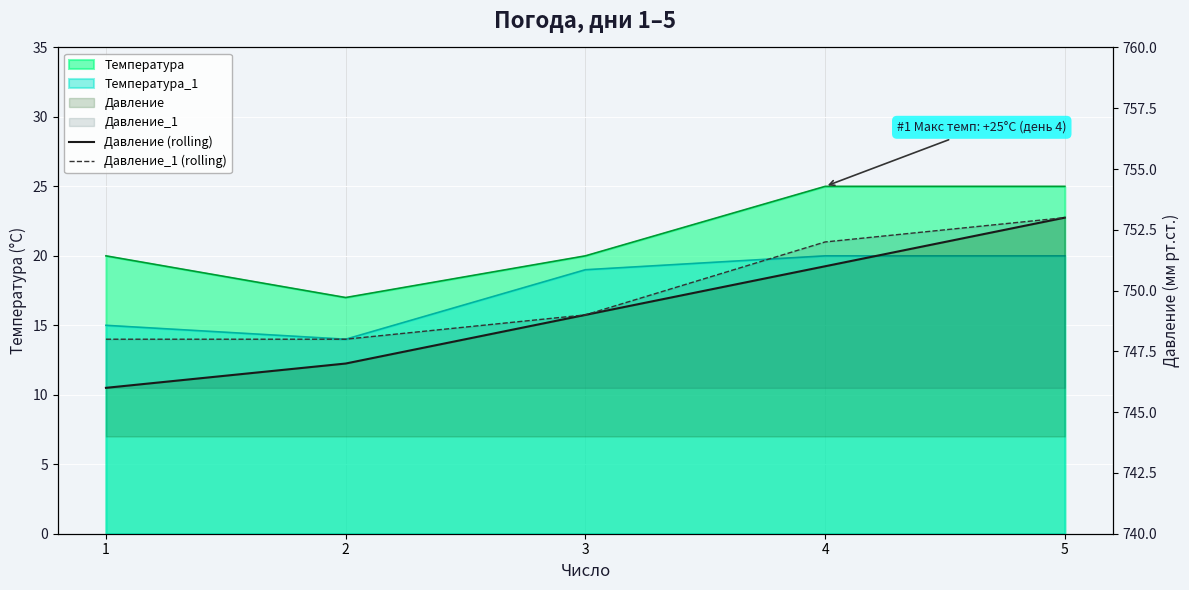

What is the value of the Давление_1 (rolling) point at the 4th from the left?

752